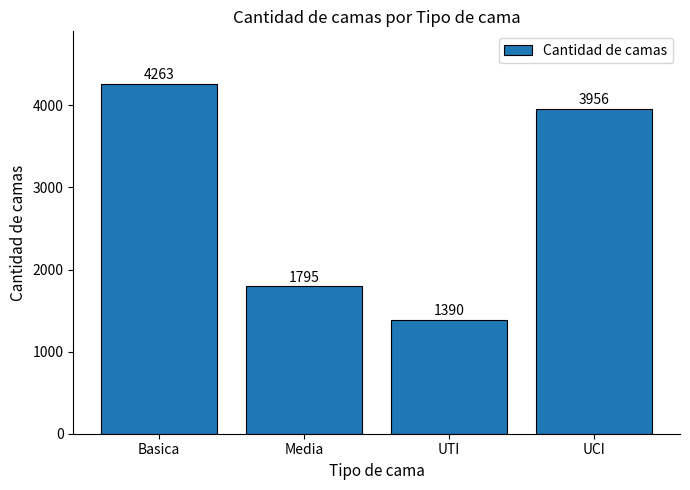

What is the value of the 1st bar from the left?

4263